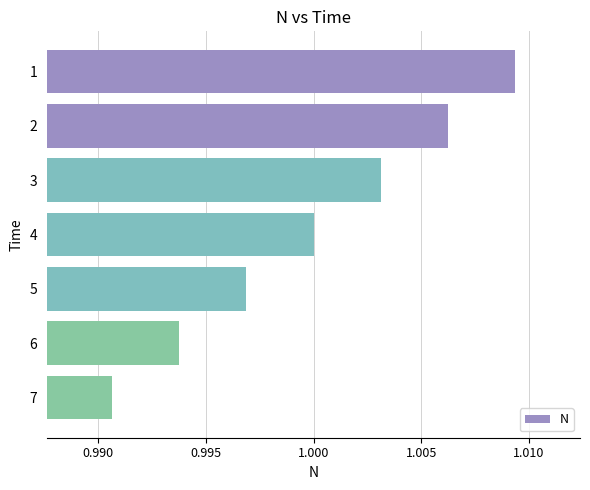

Are the bars grouped side by side (vs. stacked)?

No